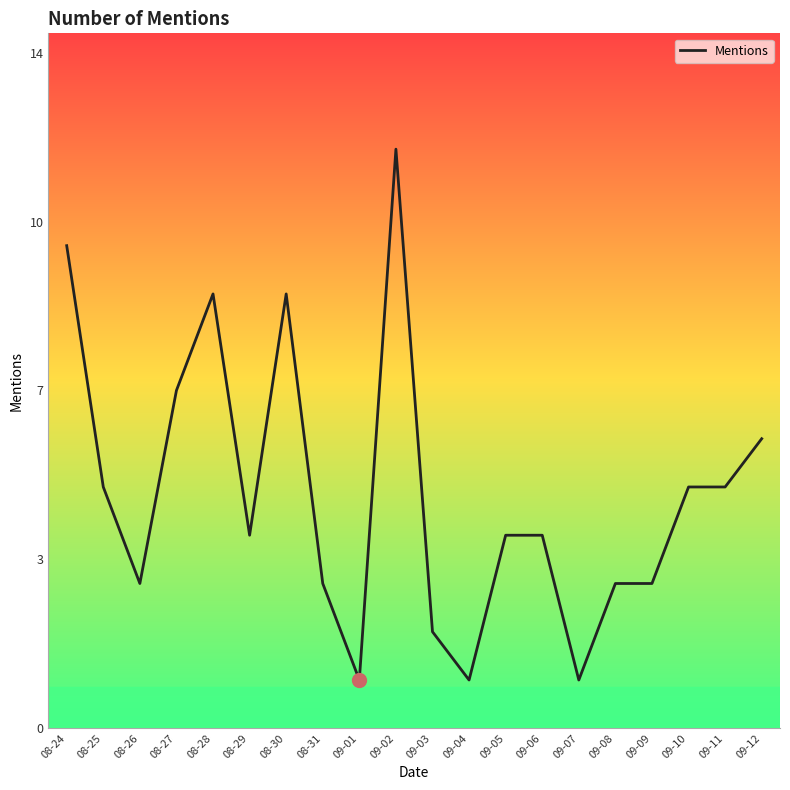

Rank the categories by value from lowest to highest.

09-01, 09-04, 09-07, 09-03, 08-26, 08-31, 09-08, 09-09, 08-29, 09-05, 09-06, 08-25, 09-10, 09-11, 09-12, 08-27, 08-28, 08-30, 08-24, 09-02